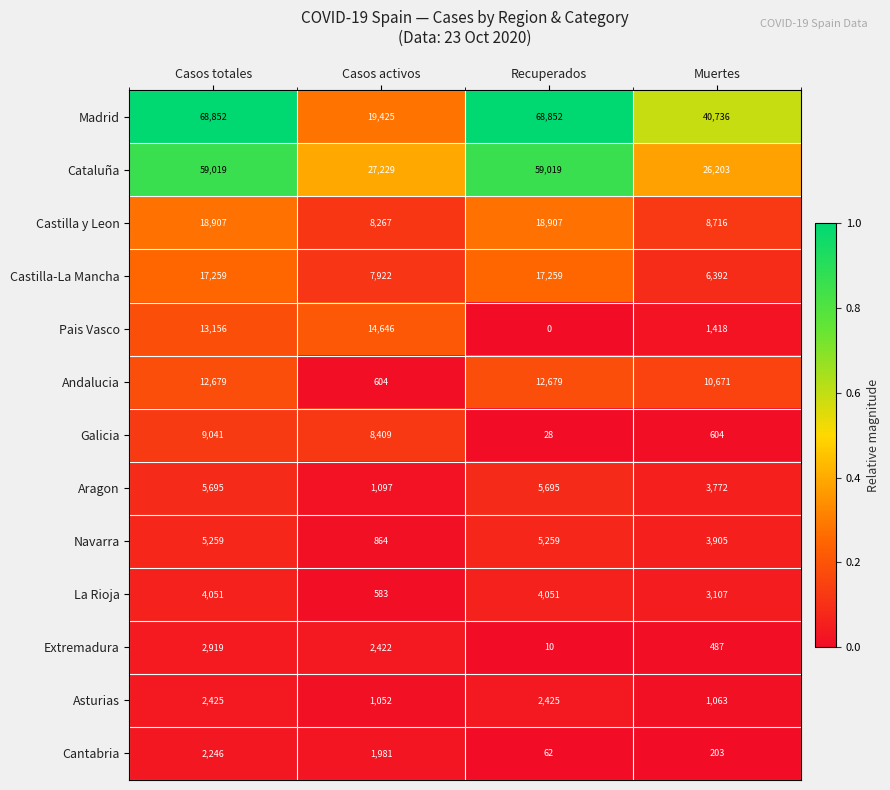

Is it true that La Rioja equals 2496 at Casos totales?

False